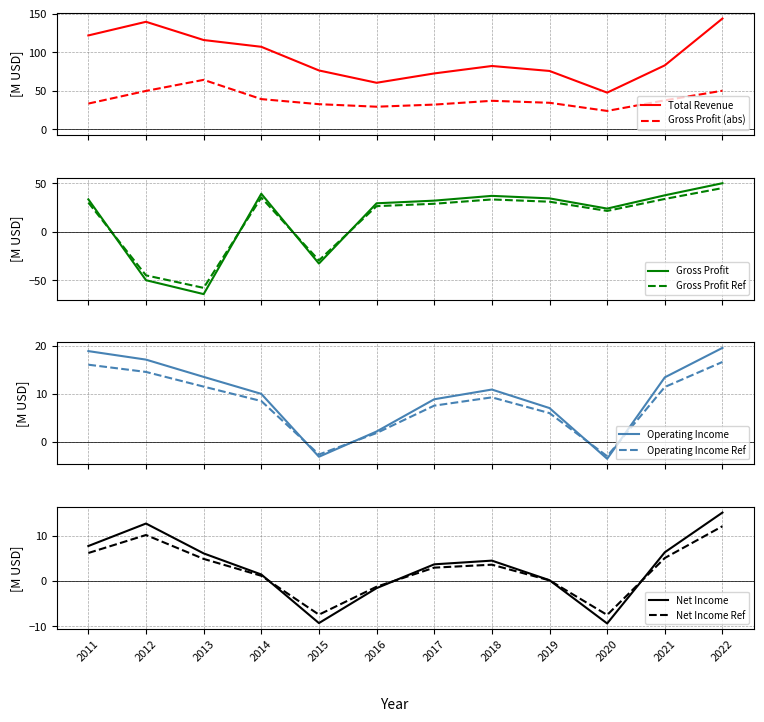

Where is Operating Income or Loss nearest to the value 7?

2019